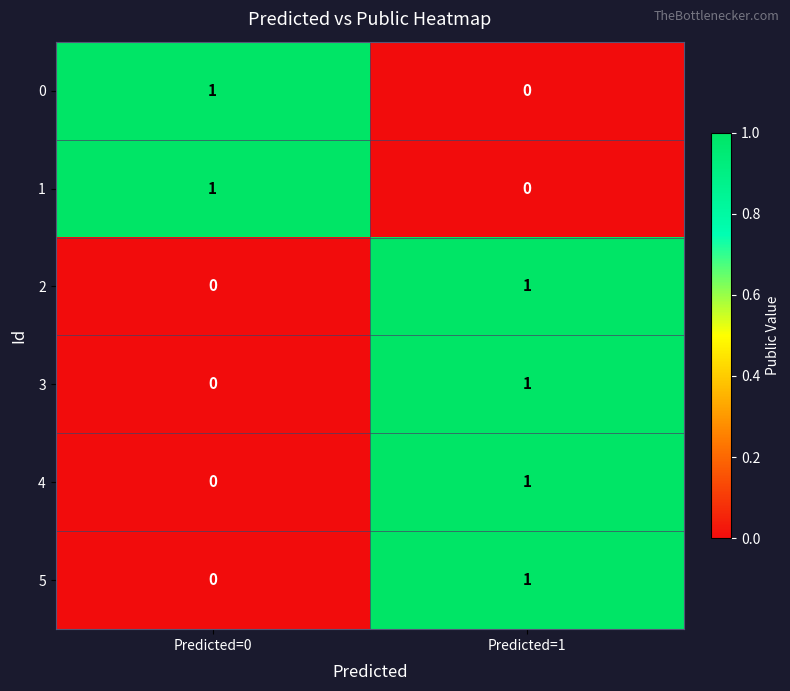

At which category is the sum across all series the highest?

Predicted=1